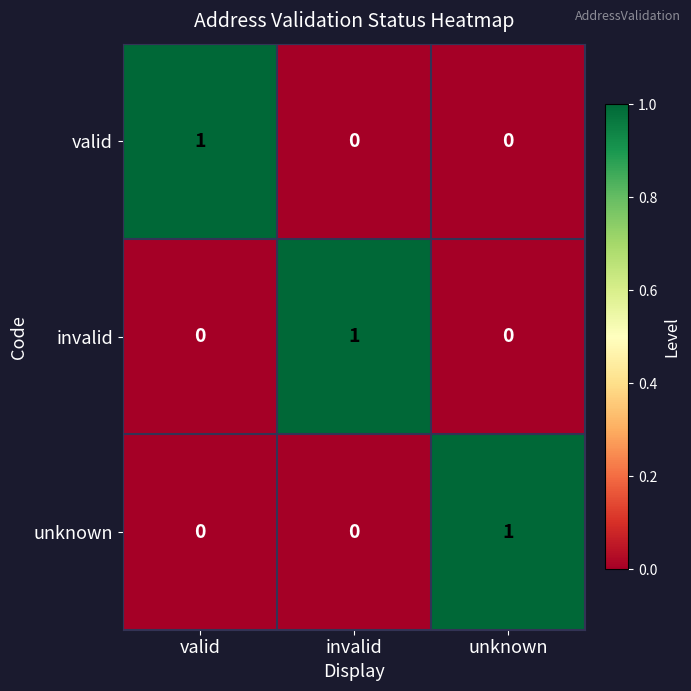

How many valid values are between 0 and 1?

3